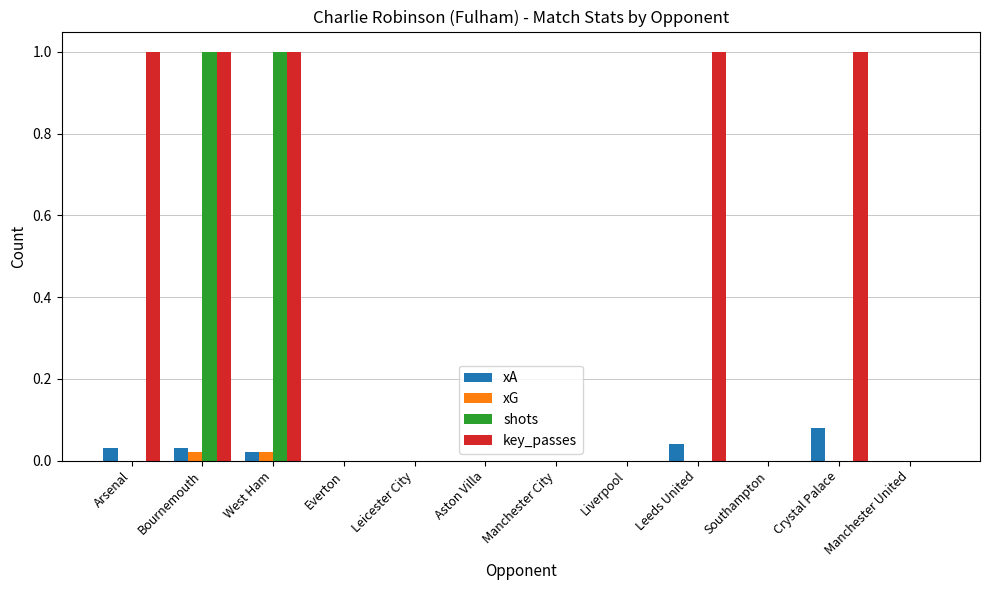

The key_passes series shows 0.0 at Everton. True or false?

True